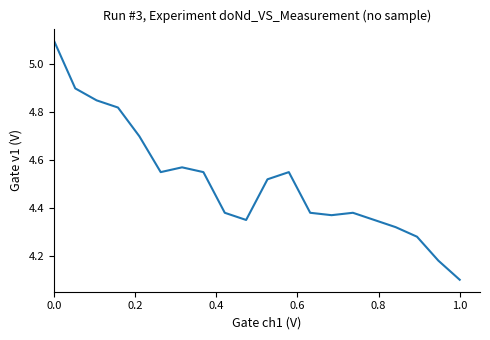

What is the difference between the maximum and minimum values?

1.0